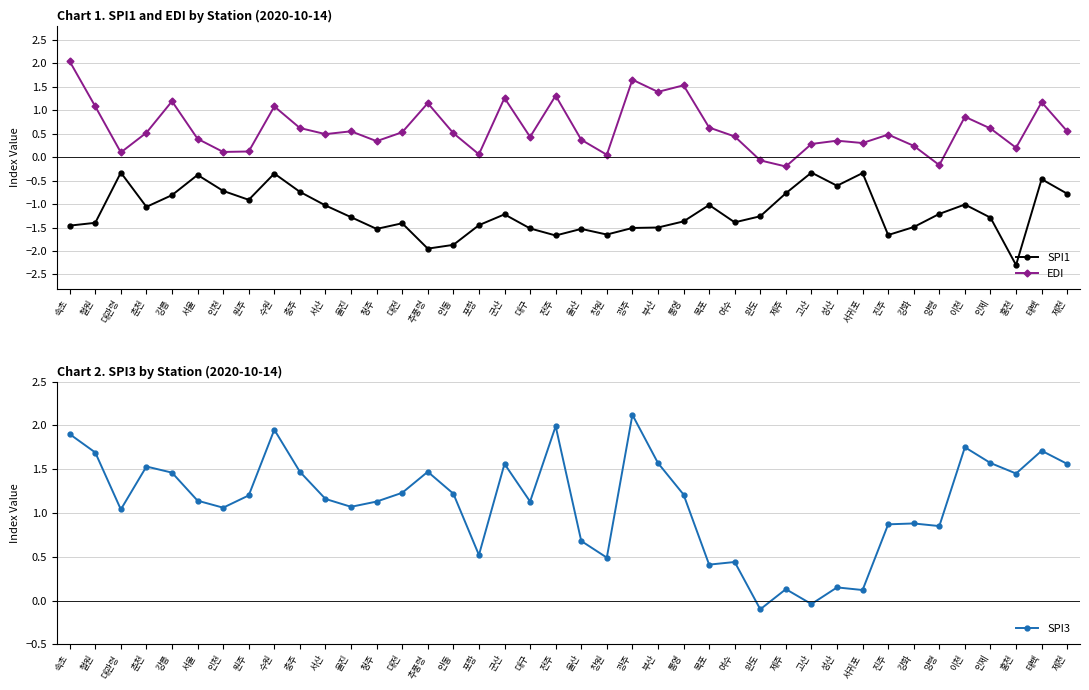

The value of SPI3 at 서산 is 1.6. True or false?

False